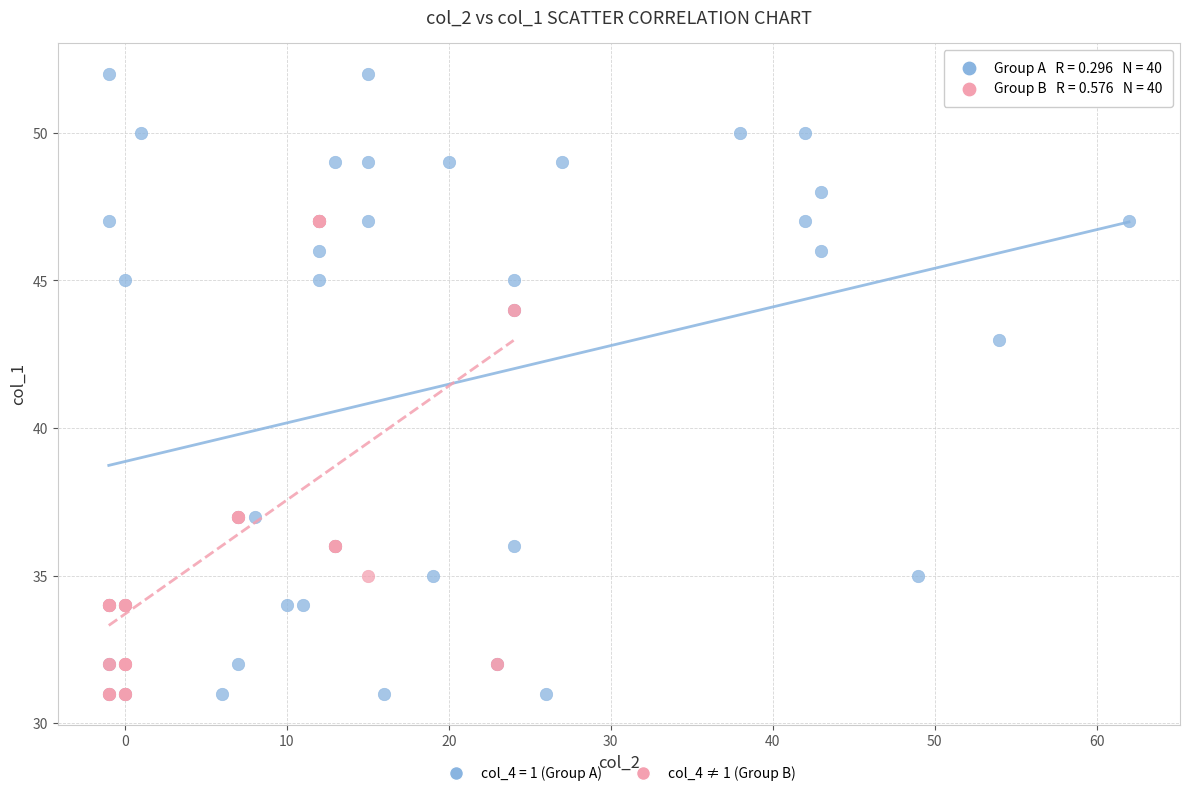

Which series has the largest Y range (max minus min)?

col_4 = 1 (Group A)